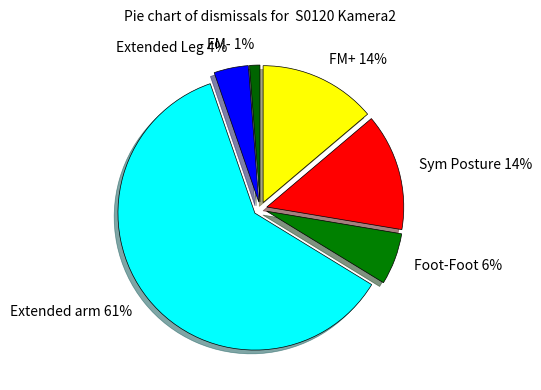

Which slice is the largest?

Extended arm